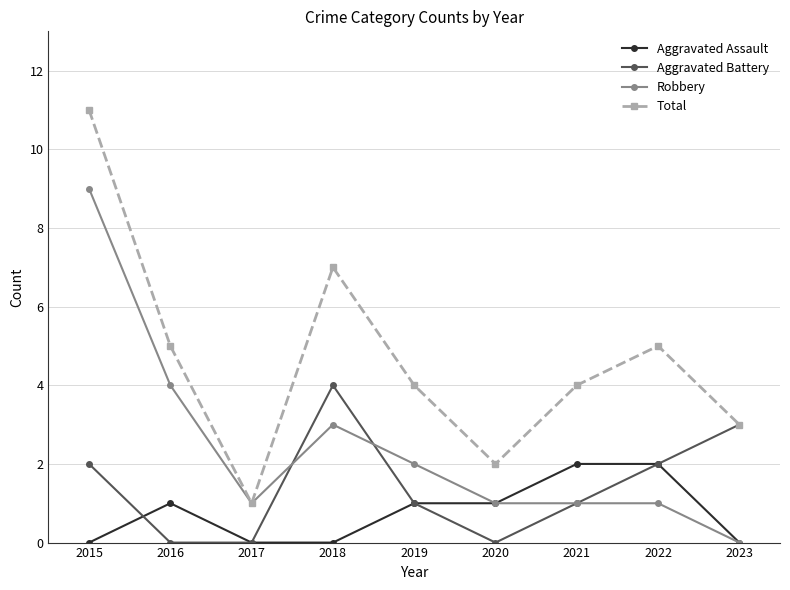

What is the difference between the highest and lowest values at 2020?

2